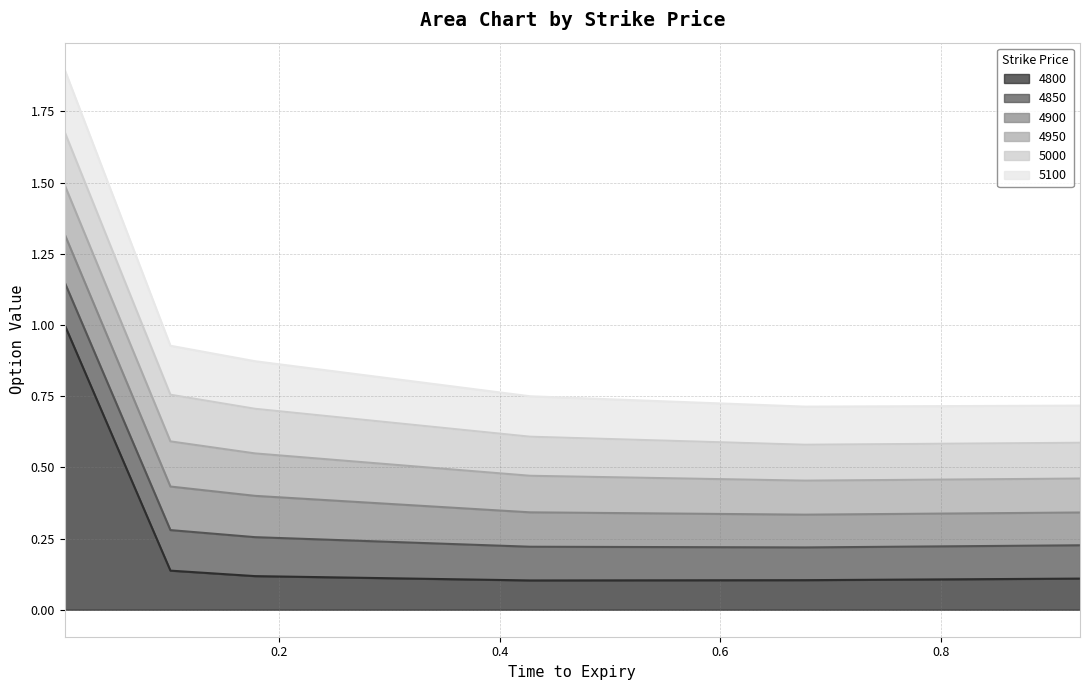

How many lines are shown in the chart?

6